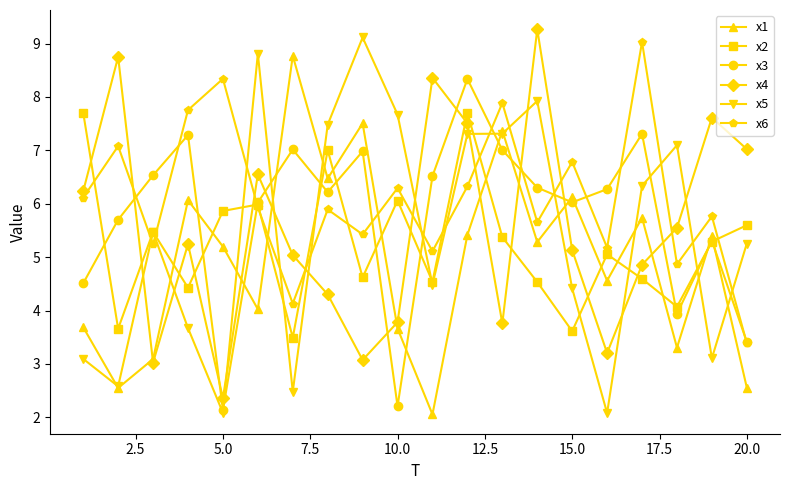

How many interior local peaks does the x1 series have?

7